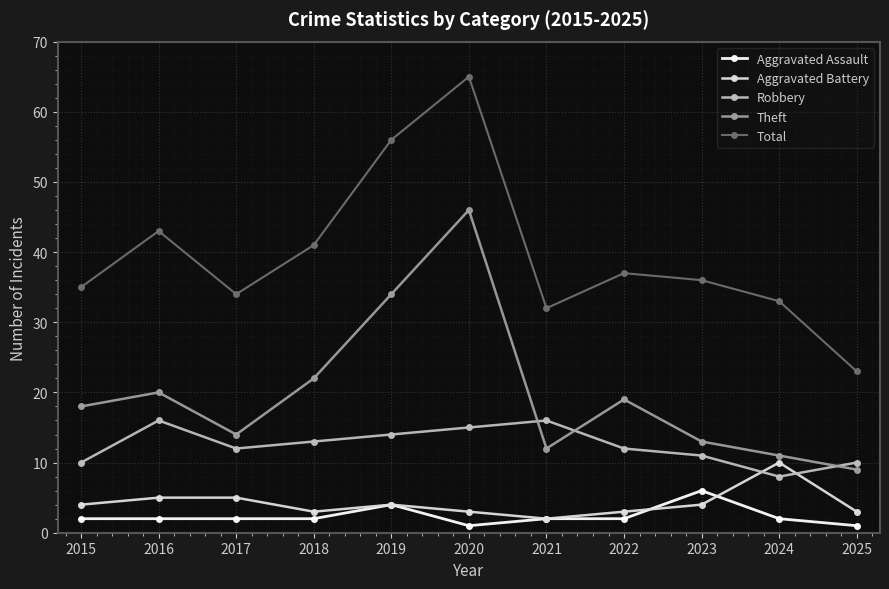

Reading left to right, extract all data points from this chart.

Aggravated Assault: 2	2	2	2	4	1	2	2	6	2	1
Aggravated Battery: 4	5	5	3	4	3	2	3	4	10	3
Robbery: 10	16	12	13	14	15	16	12	11	8	10
Theft: 18	20	14	22	34	46	12	19	13	11	9
Total: 35	43	34	41	56	65	32	37	36	33	23